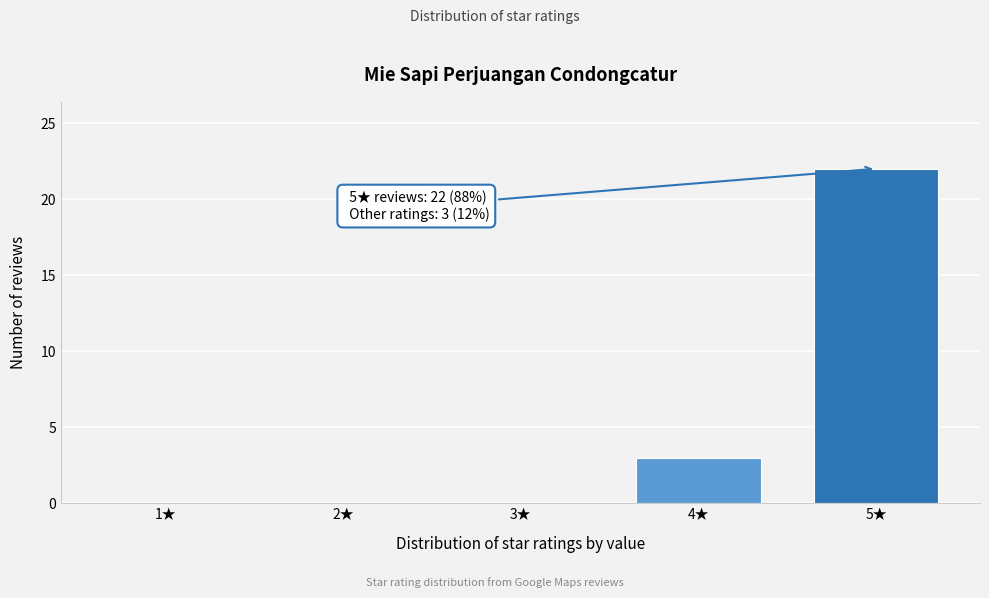

Reading right to left, list all the values displayed in this chart.

5★=22	4★=3	3★=0	2★=0	1★=0